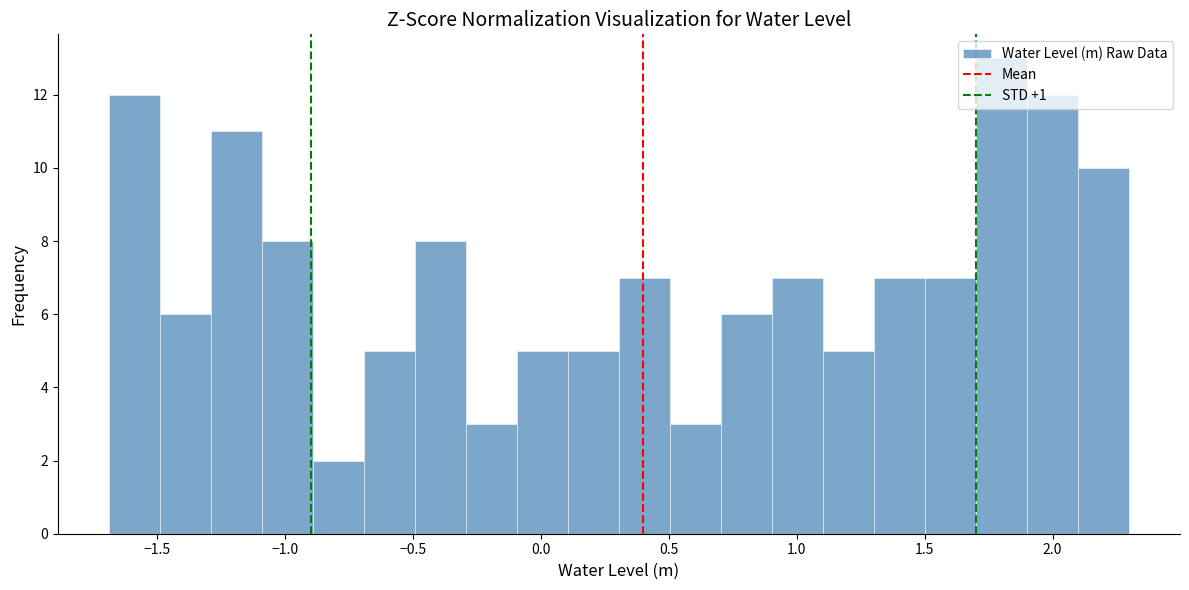

Around what value on the x-axis is the tallest bar? Give the approximate position of its centre, as read against the axis.

1.80